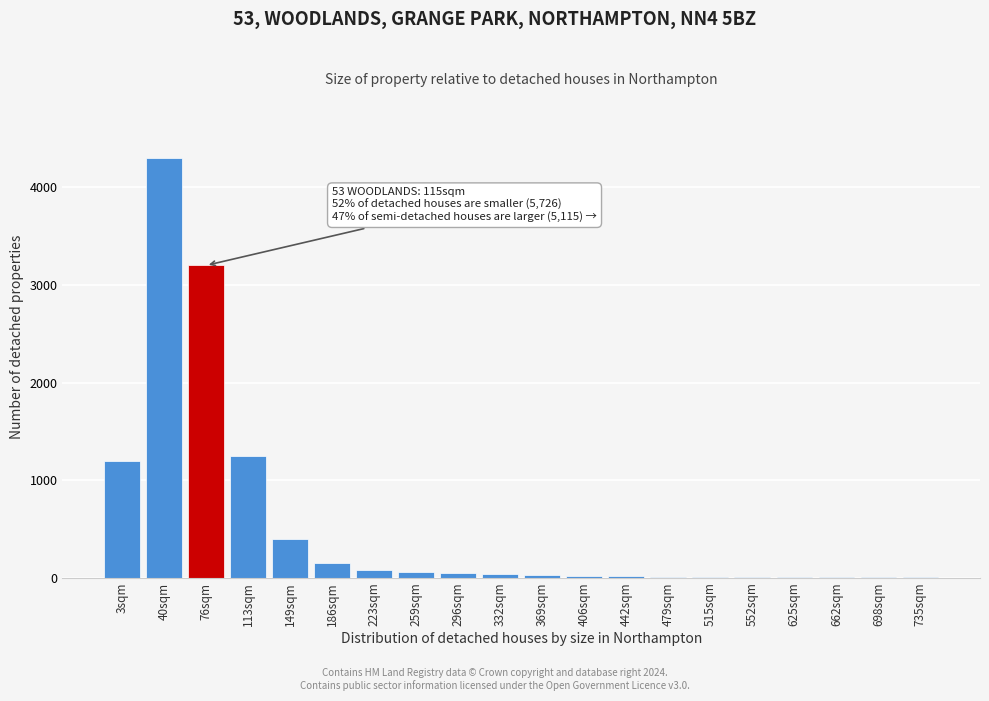

Which category has the highest value across all series?

40sqm